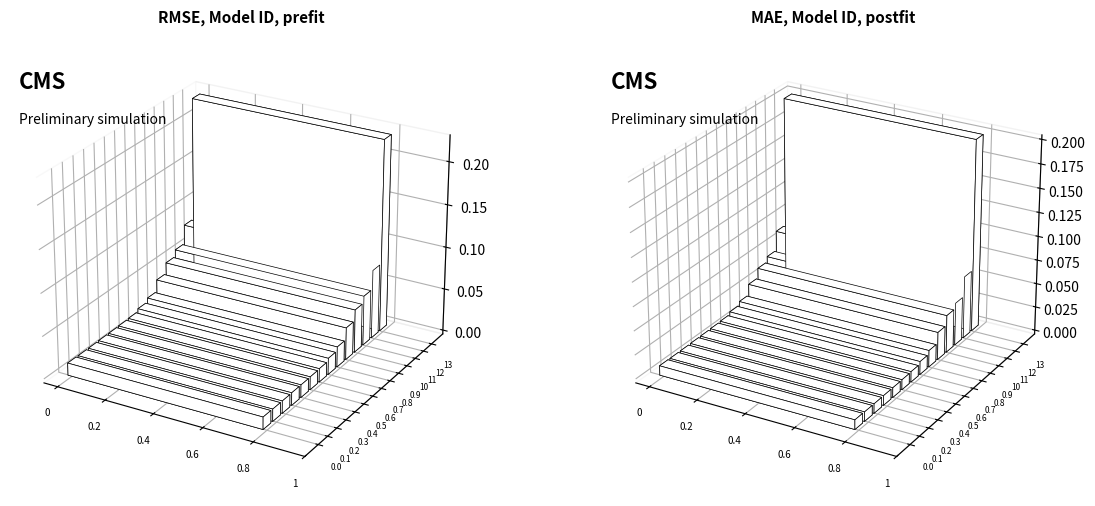

The value of MAE at 4 is 0.0. True or false?

False